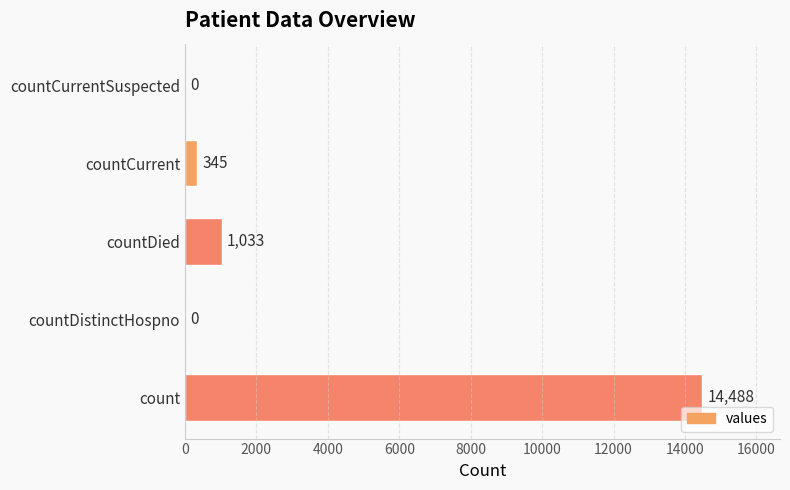

What is the sum of the values at count and countCurrentSuspected?

14488